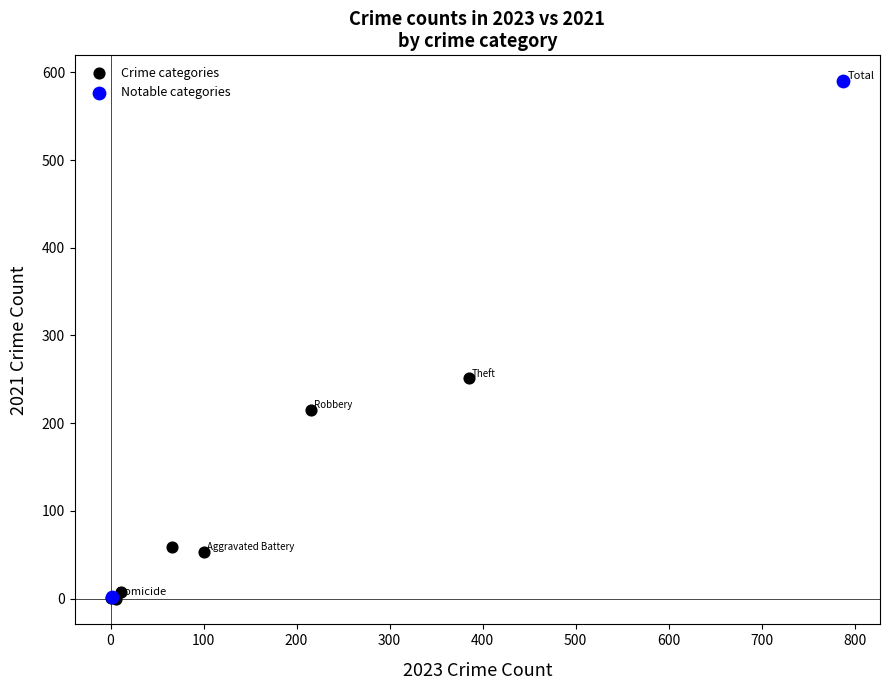

What are all the series names shown in the legend?

Crime categories, Notable categories